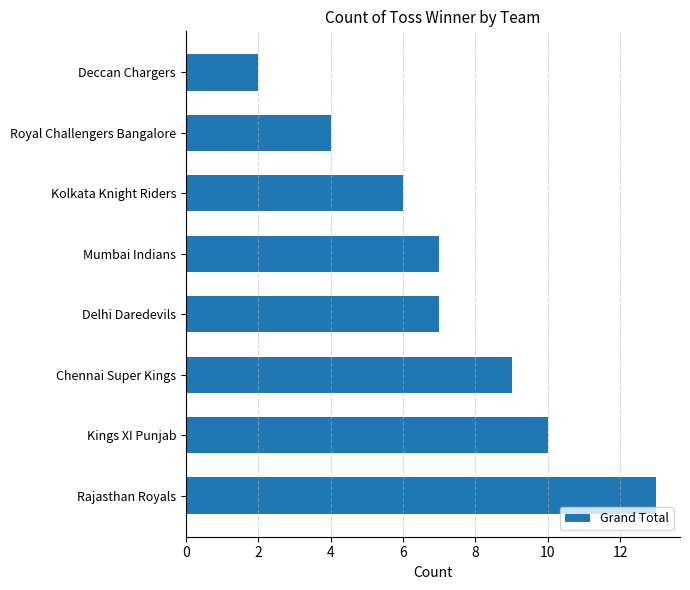

Approximately how many times larger is the value at Mumbai Indians compared to Deccan Chargers?

3.5